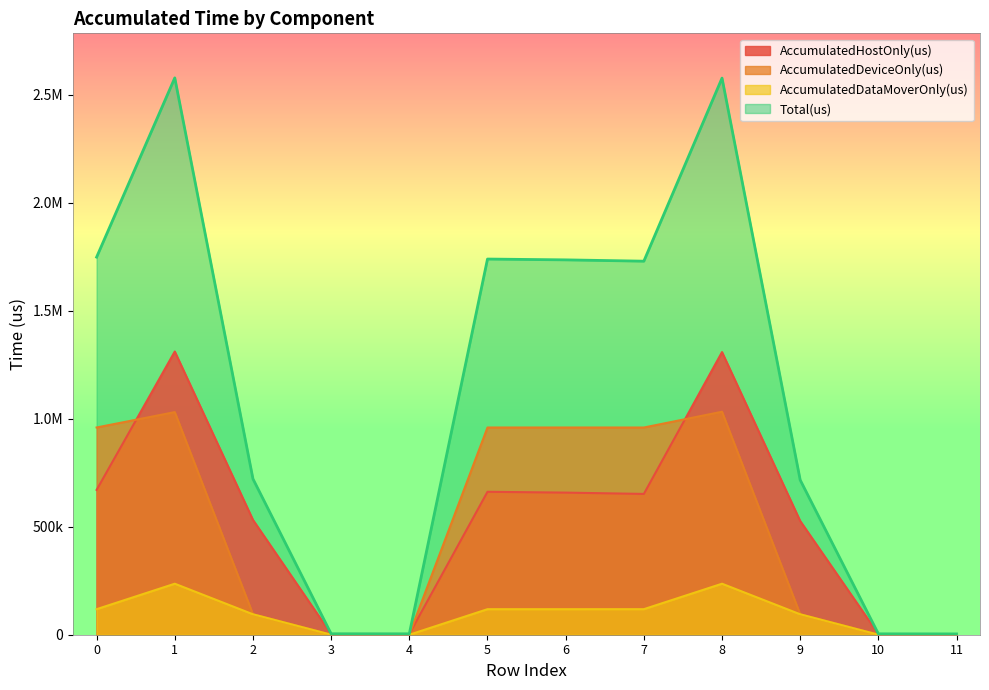

How many data points does each series have?

12